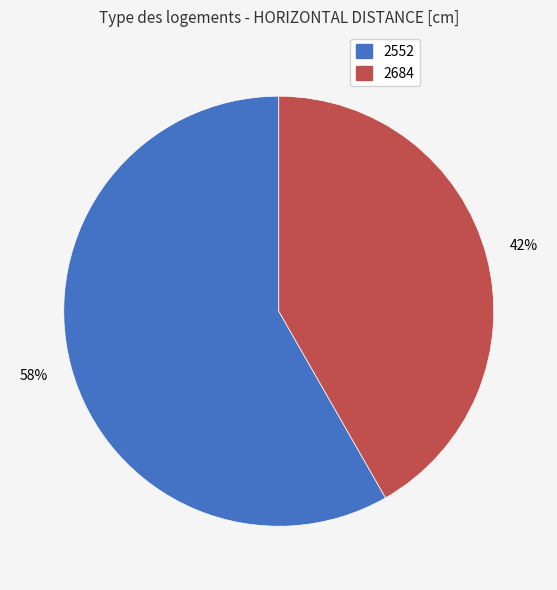

Which category has the biggest portion of the pie?

2552